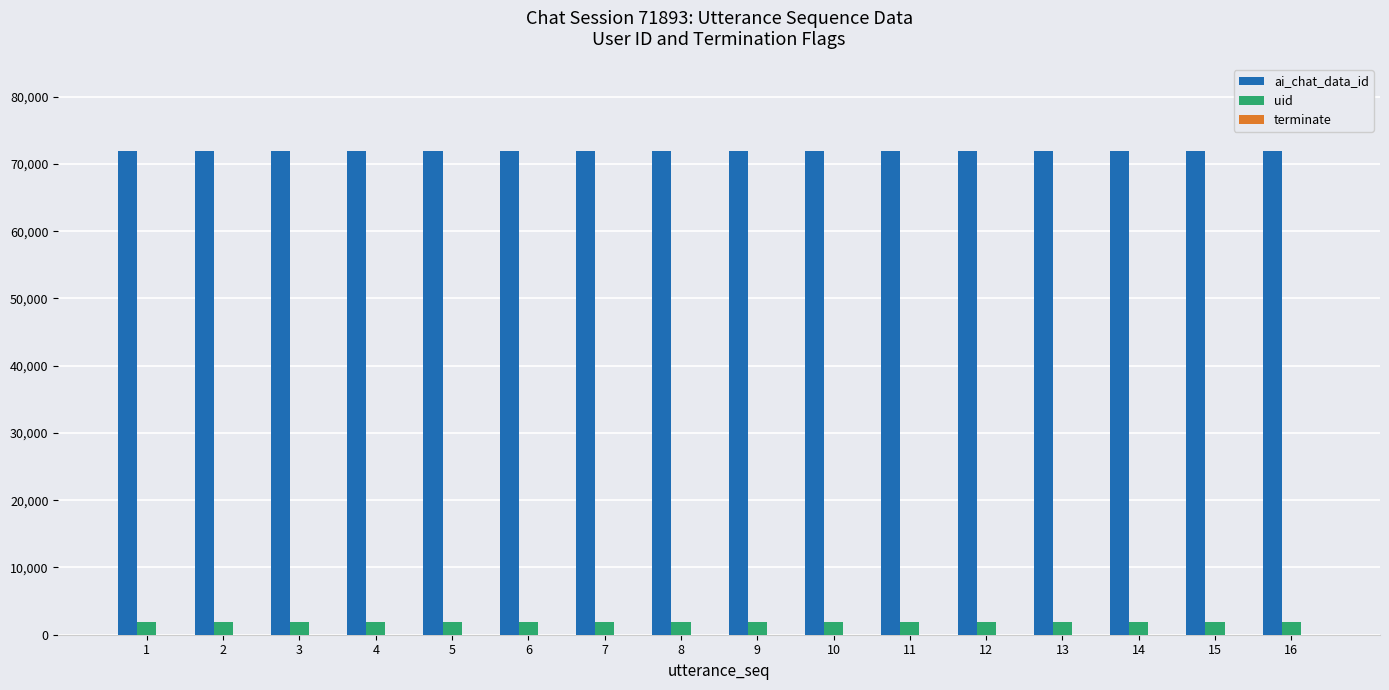

The value of ai_chat_data_id at 2 is 127069. True or false?

False